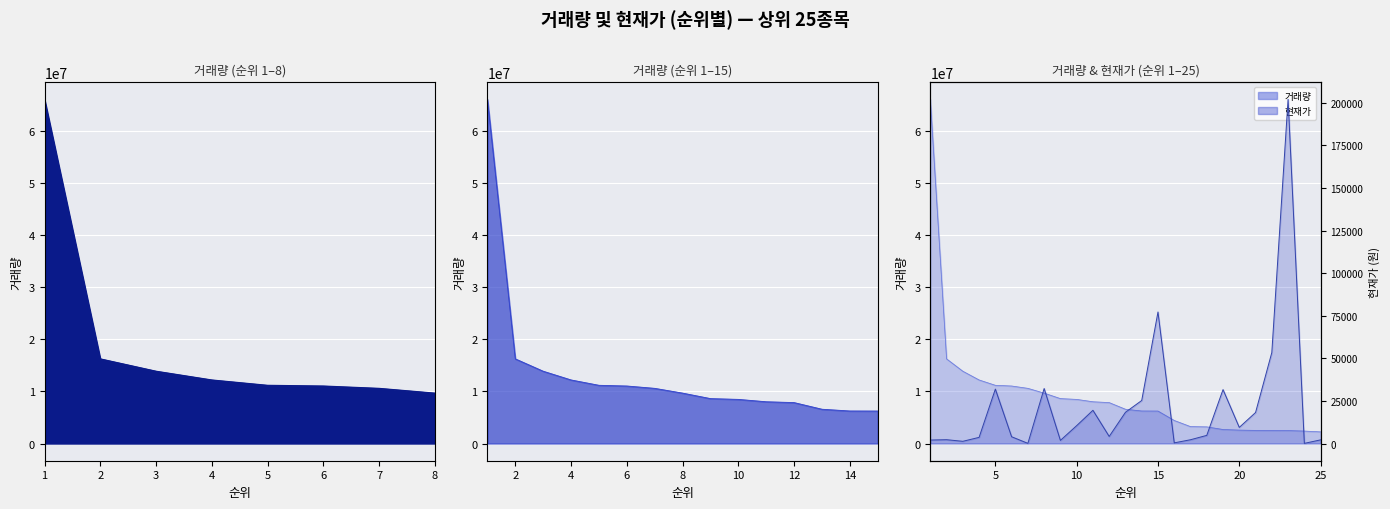

How many values in the 거래량 series are below 6574520?

12